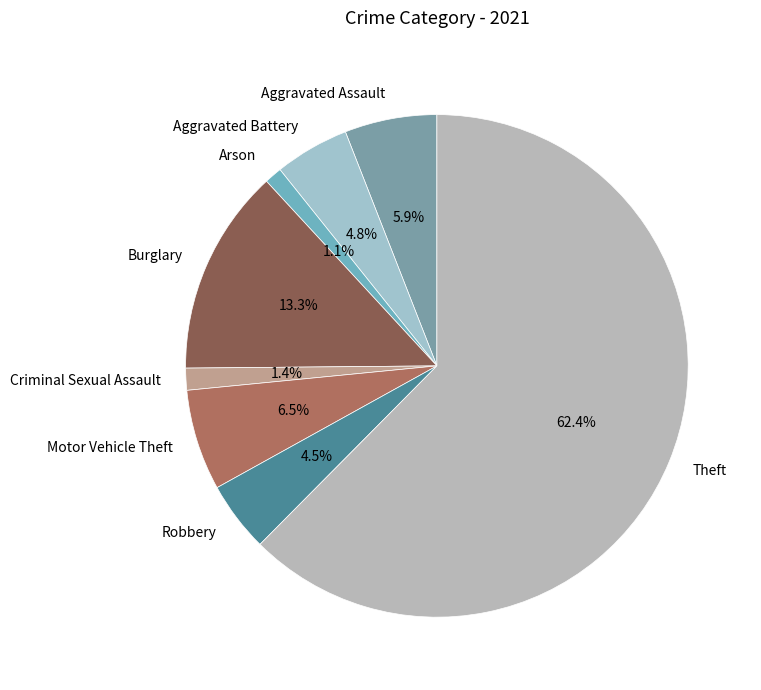

Which has a higher value, Motor Vehicle Theft or Robbery?

Motor Vehicle Theft